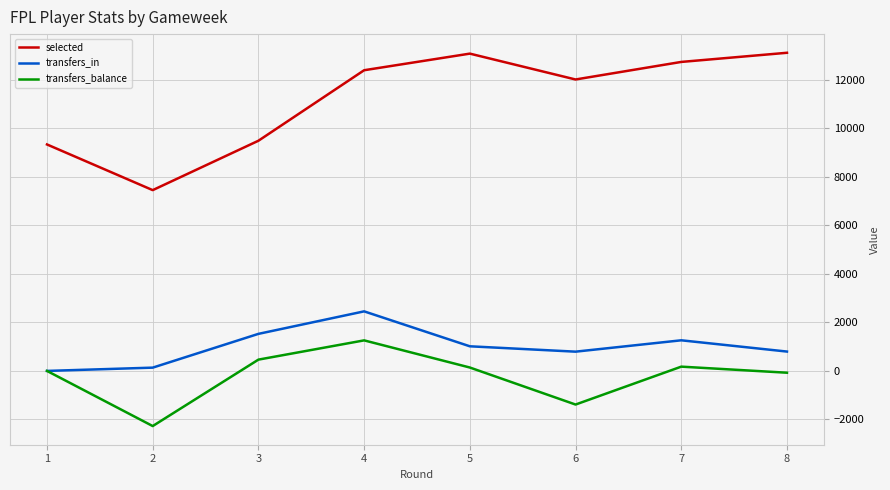

True or false: transfers_in and selected cross at least once.

False